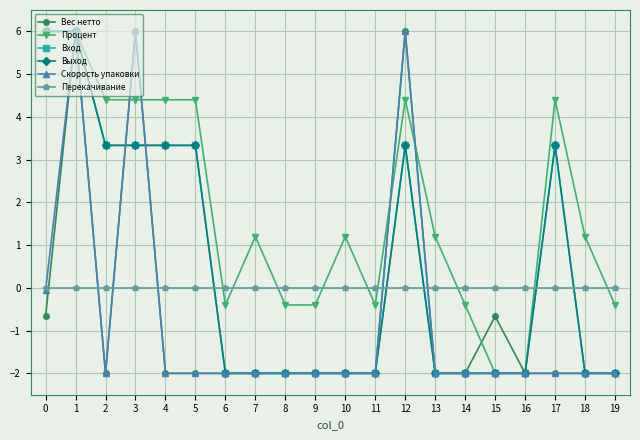

Is this an area chart (filled region under the line)?

No